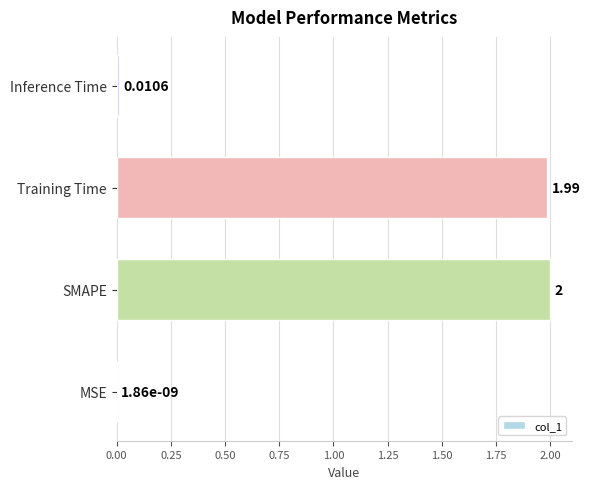

What is the sum of all values?

4.0